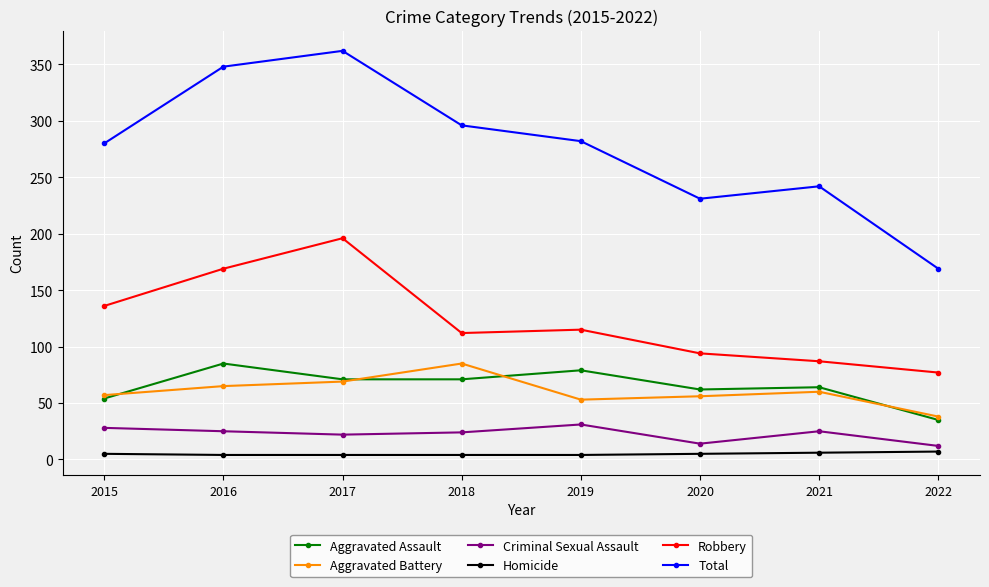

Where does the Total series first go above 282?

2016